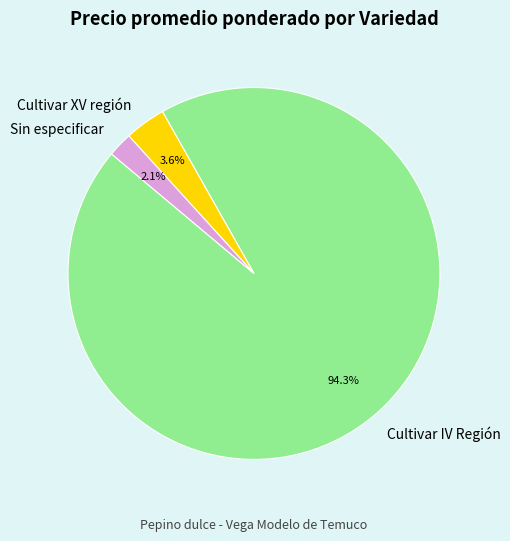

To the nearest percent, what is the average slice percentage?

33%